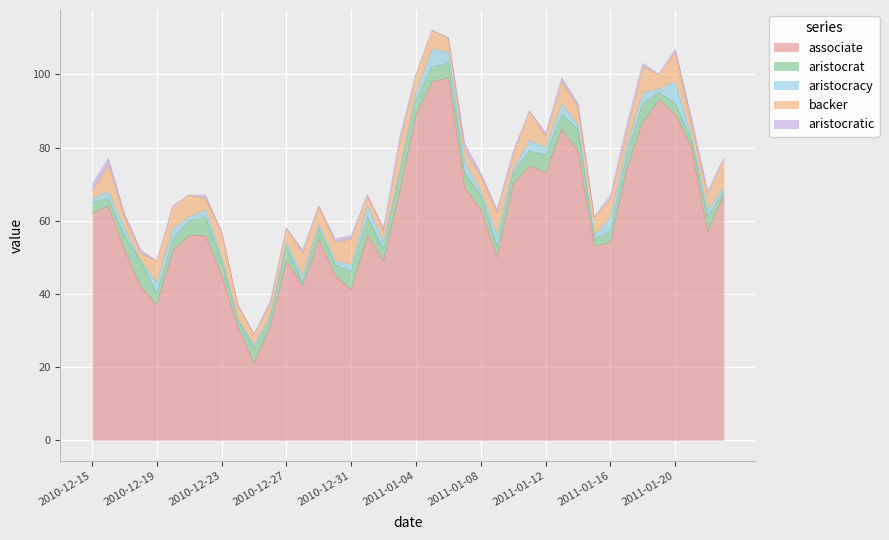

What is the difference between the maximum and minimum values in the aristocratic series?

2